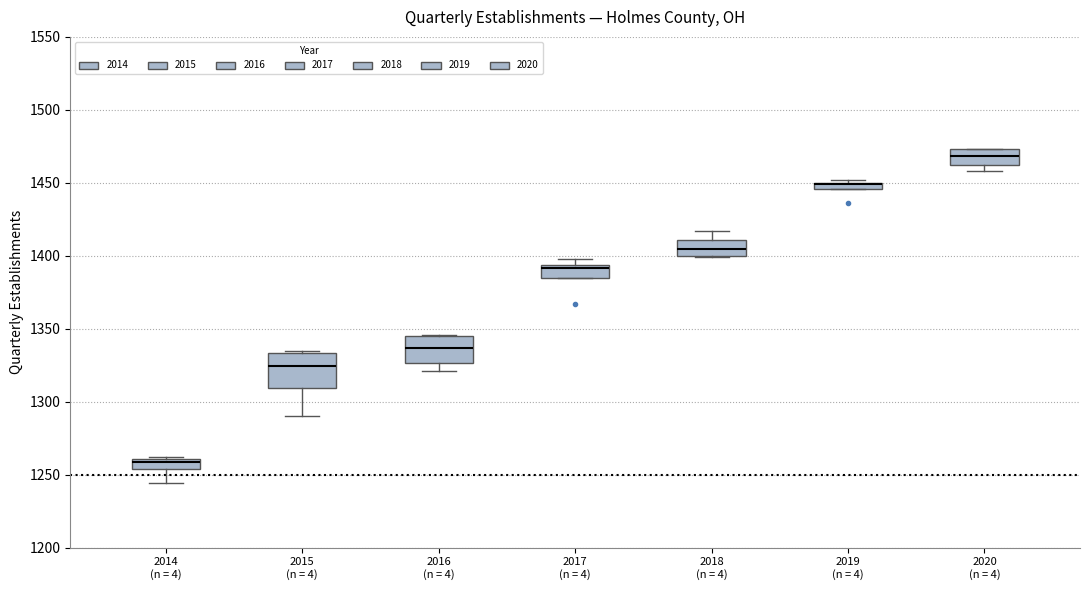

Which box is the tallest, from its lower edge to its upper edge?

2015 (n = 4)